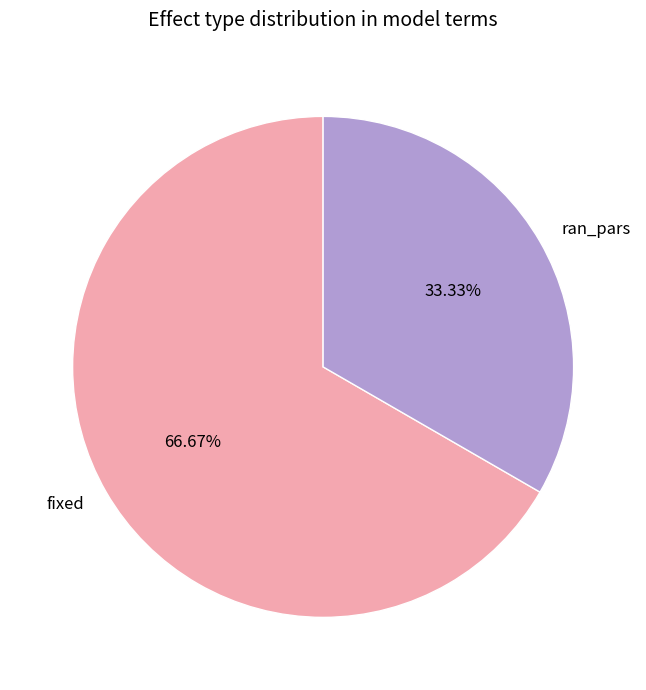

To the nearest percent, what portion does ran_pars represent?

33%